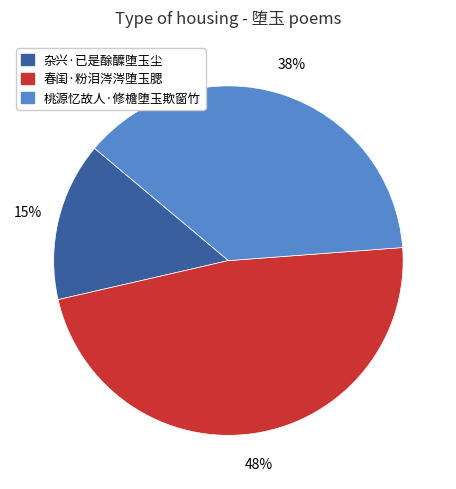

To the nearest percent, what is the difference between the largest and smallest slice percentages?

33%